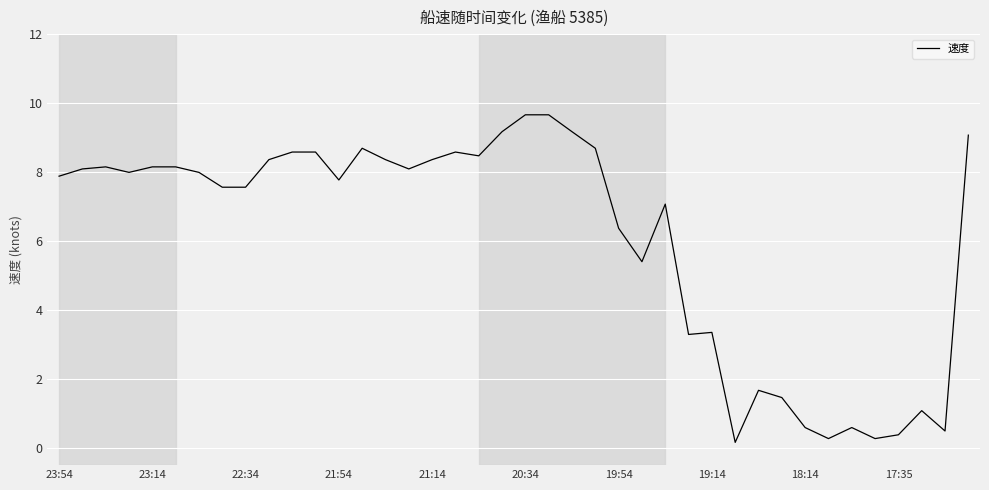

What is the maximum value shown in the chart?

9.7